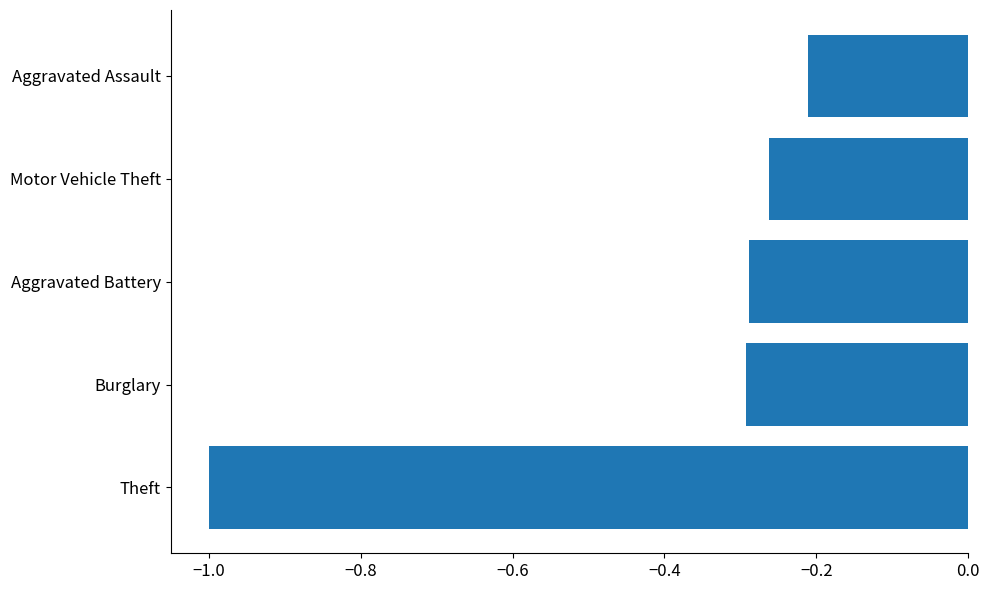

Which label corresponds to the largest value in the chart?

Aggravated Assault